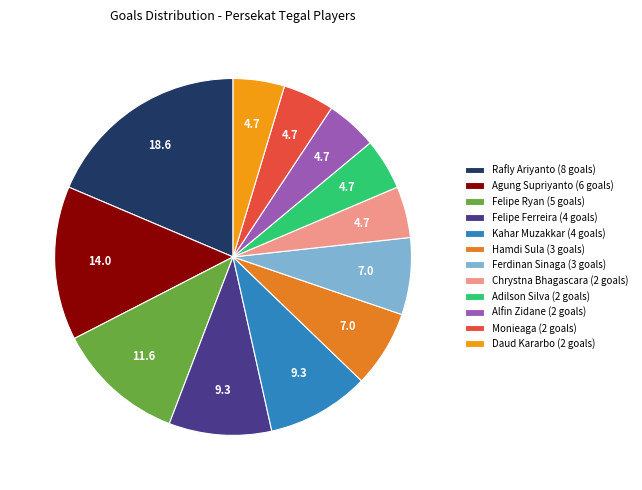

Does any single category account for the majority?

No